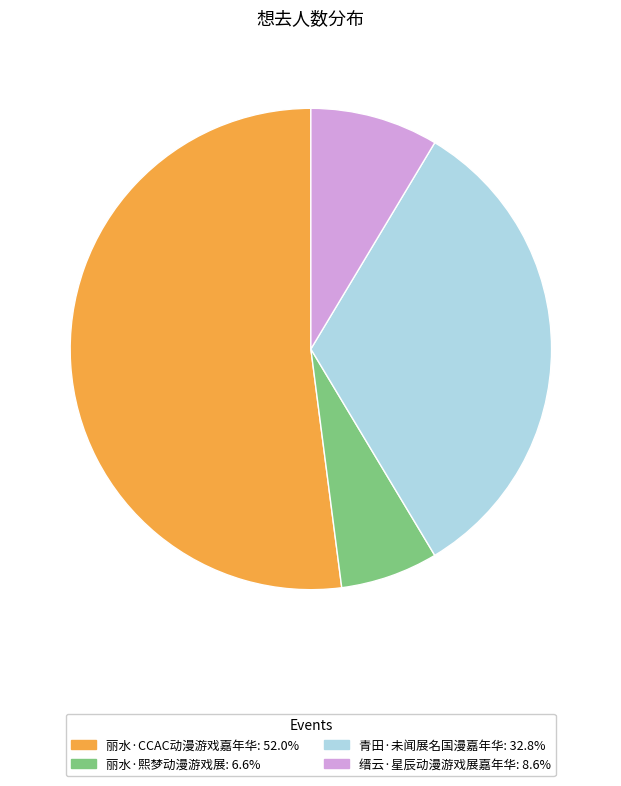

Approximately how many times larger is the value at 青田·未闻展名国漫嘉年华 compared to 缙云·星辰动漫游戏展嘉年华?

3.8